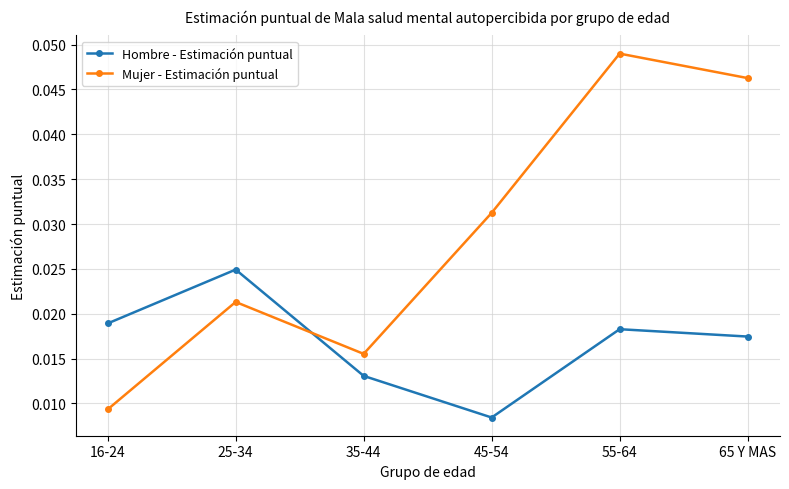

What are all the series names shown in the legend?

Hombre - Estimación puntual, Mujer - Estimación puntual